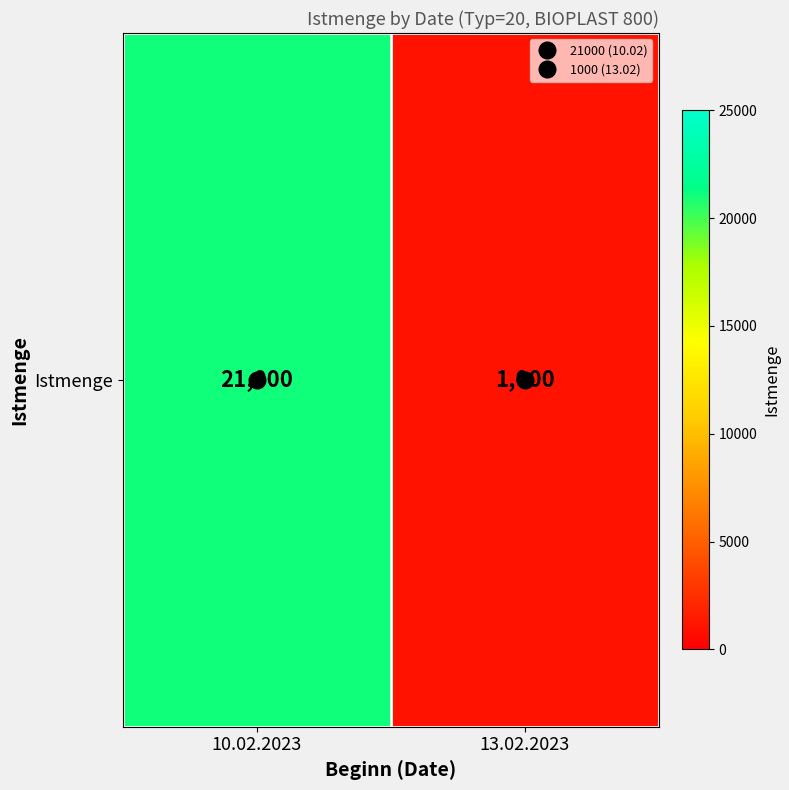

What is the ratio of the value at 10.02.2023 to the value at 13.02.2023?

21.0